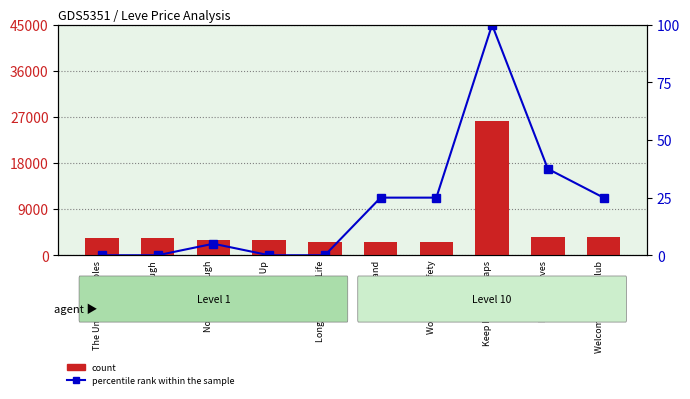

Is it true that count equals 4702.1 at The Unmentionables?

False